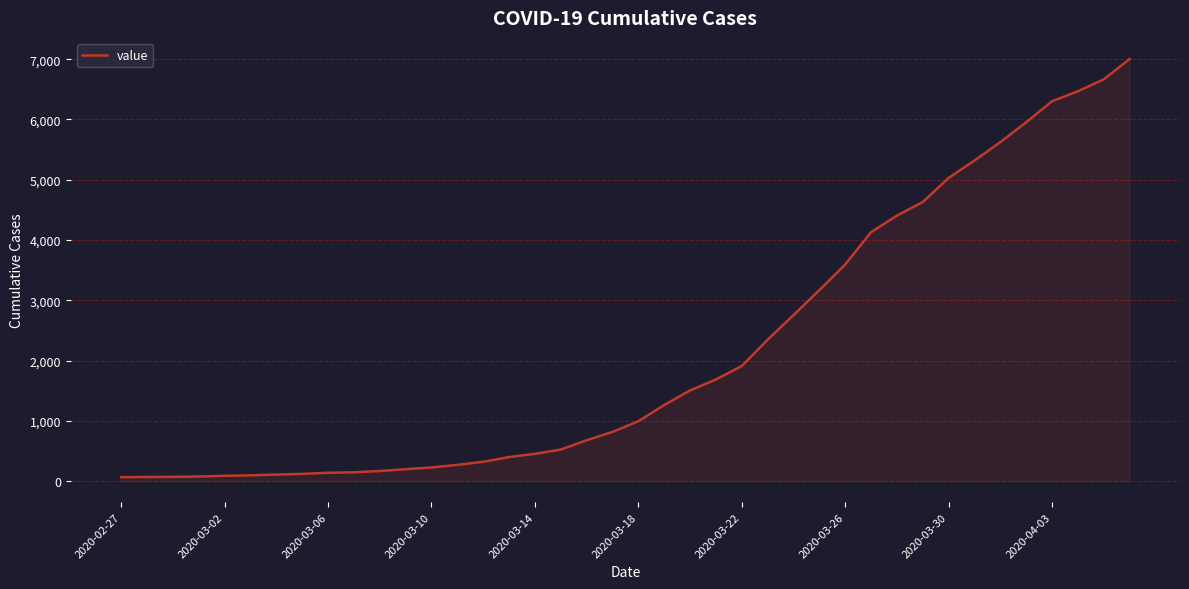

What is the difference between the maximum and minimum values?

6940